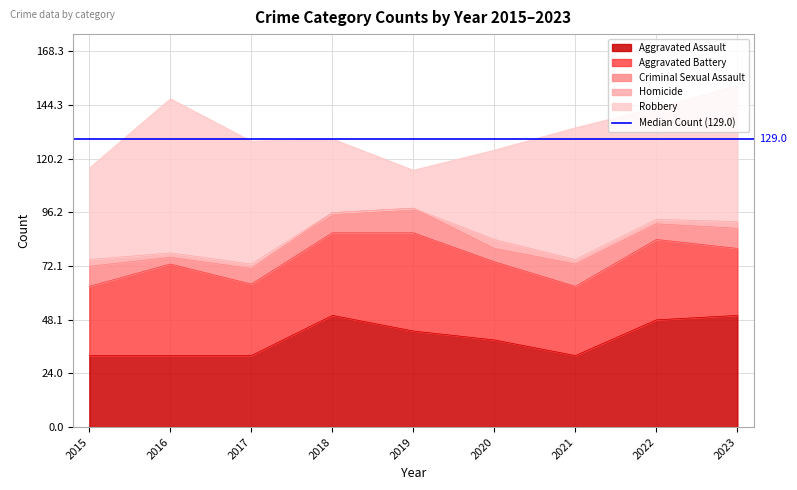

True or false: Criminal Sexual Assault and Robbery cross at least once.

False